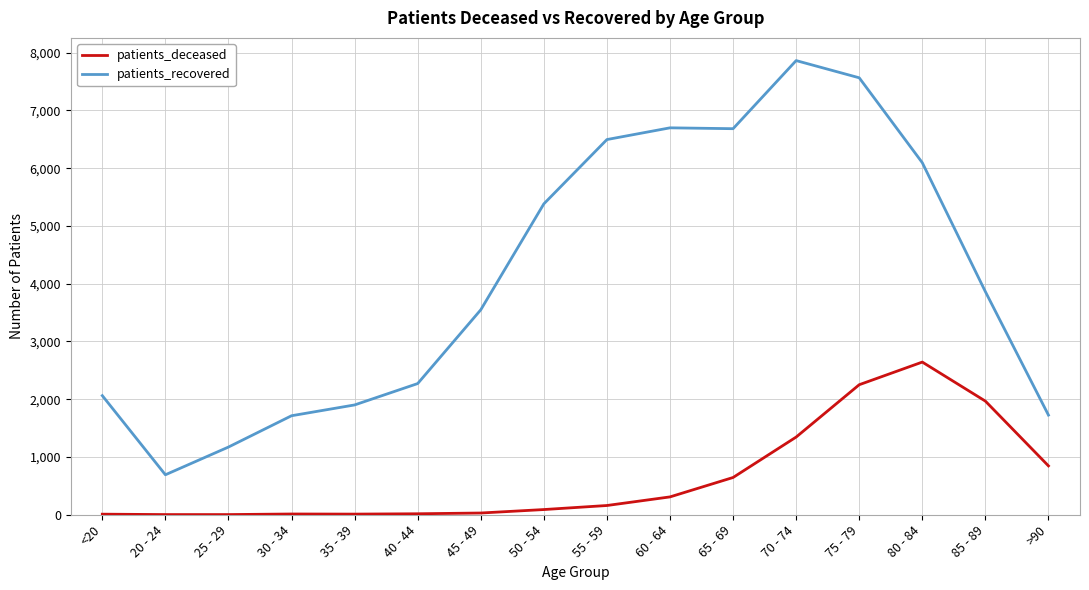

True or false: patients_recovered and patients_deceased intersect in this chart.

False